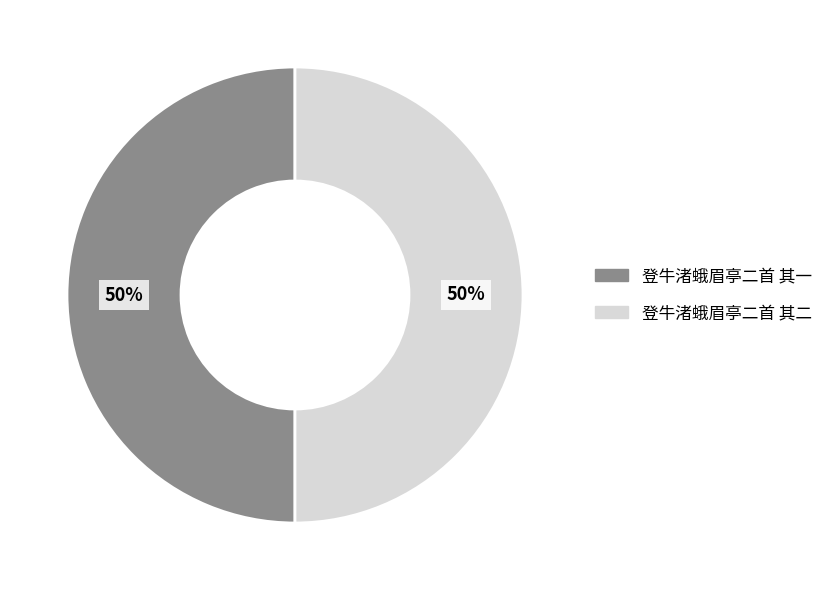

What percentage is the 登牛渚蛾眉亭二首 其一 slice, to the nearest percent?

50%